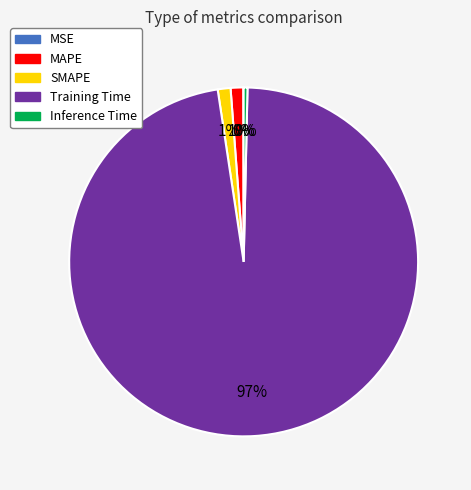

Is the sum of Training Time and MAPE greater than half?

Yes